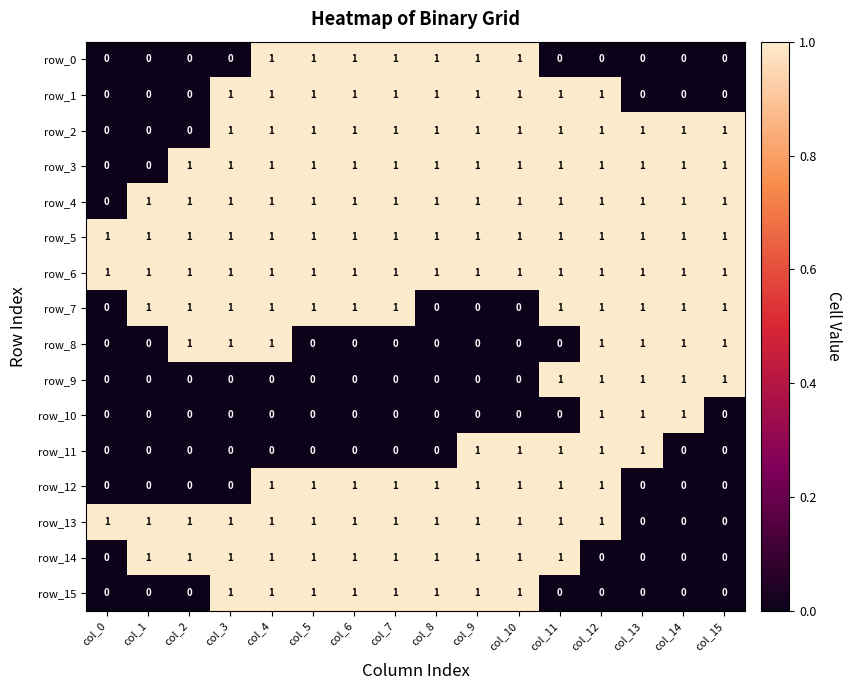

What is the sum of all row_4 values?

15